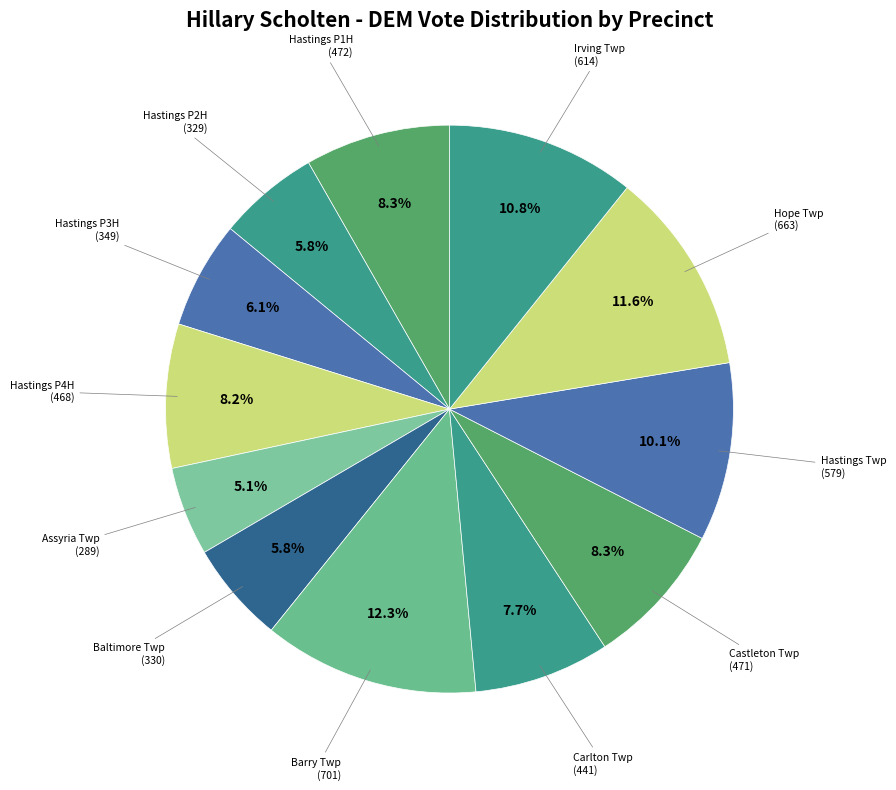

Is there a majority slice in this chart?

No